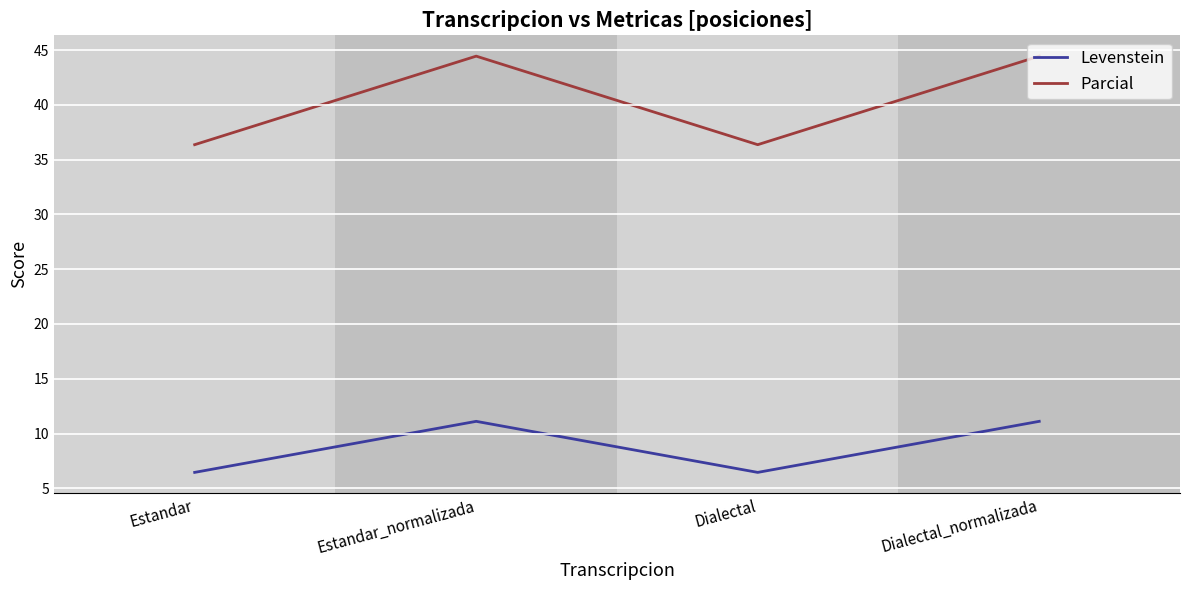

Which series has the largest range (max minus min)?

Parcial